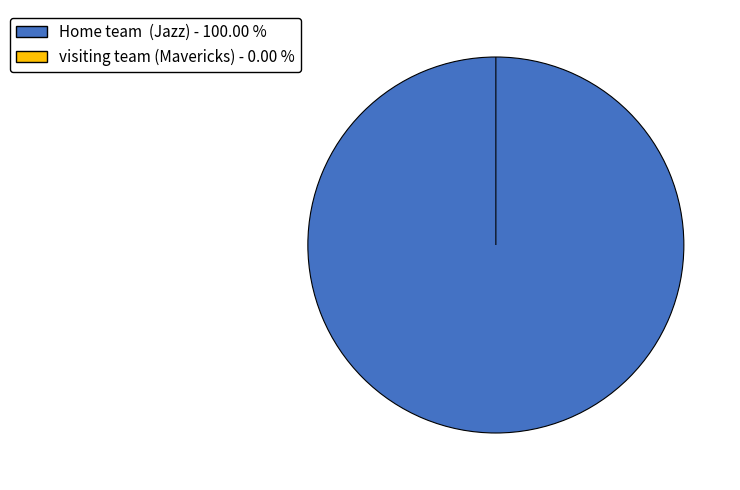

The Home team  (Jazz) slice represents 100% of the pie. True or false?

True